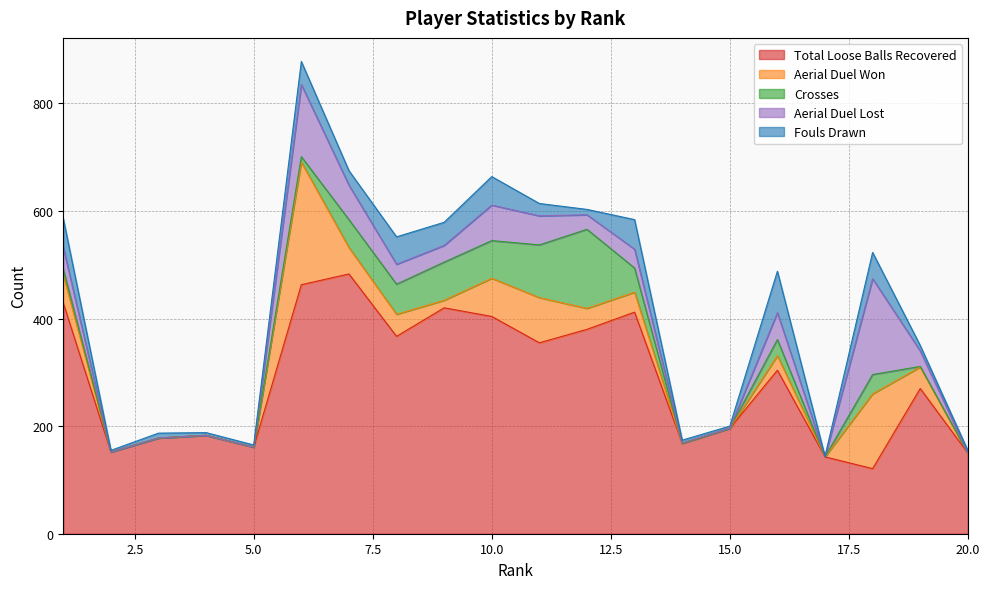

What is the spread (max minus min) of values at 6?

453